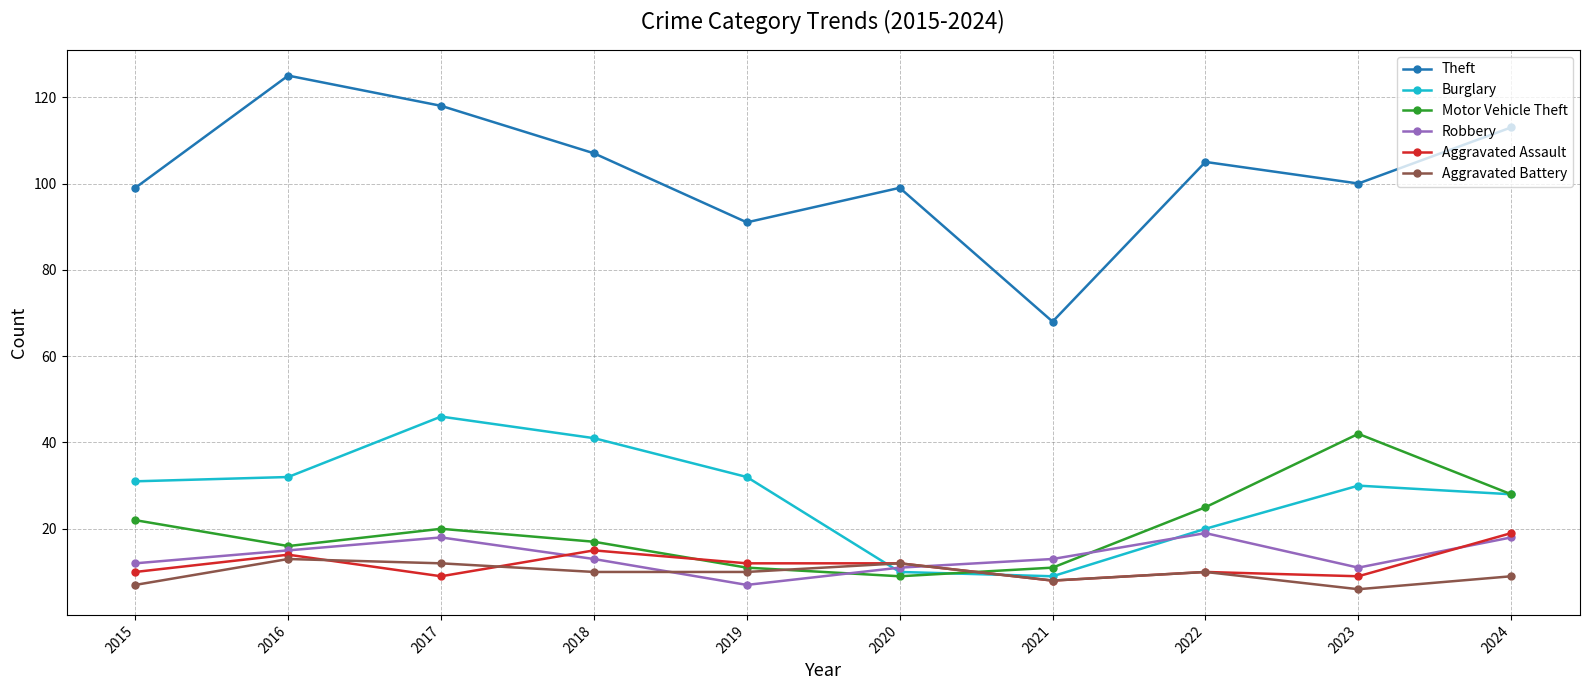

Which series has the largest total across all categories?

Theft